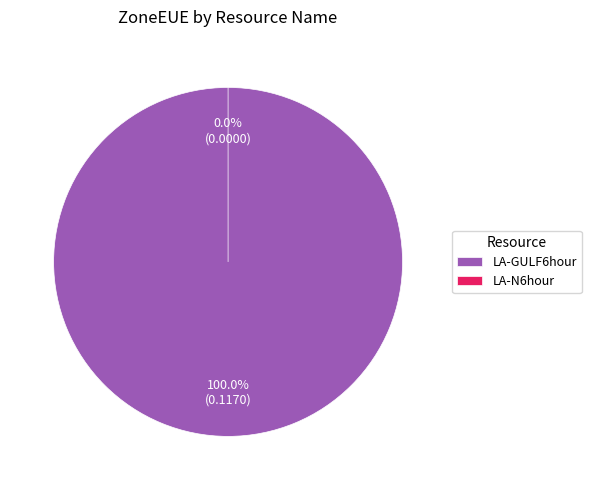

Which category accounts for the majority?

LA-GULF6hour